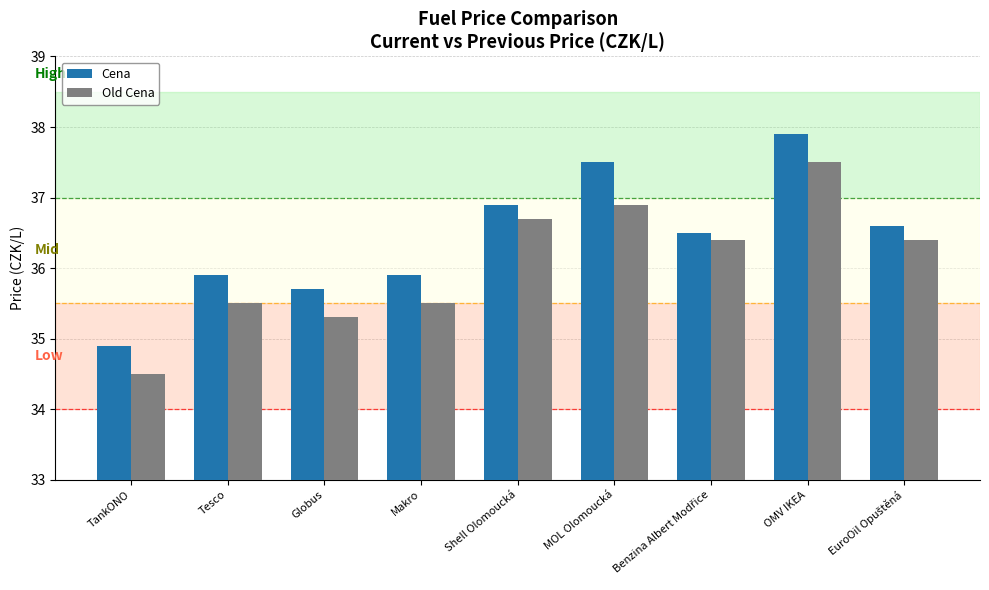

What is the sum of all Cena values?

327.8